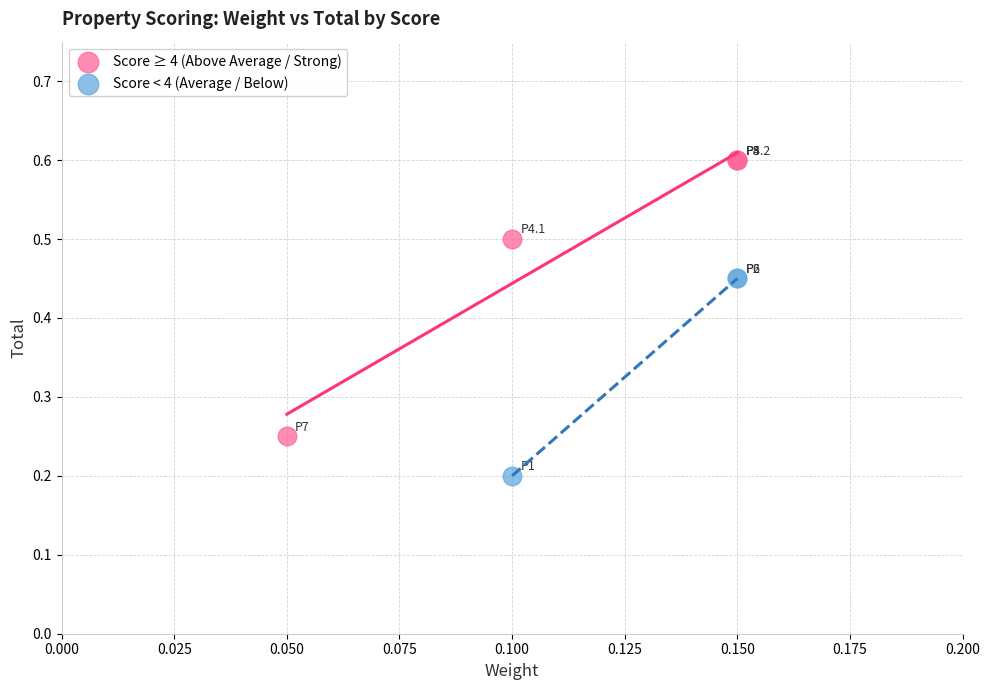

What are all the series names shown in the legend?

Score ≥ 4 (Above Average / Strong), Score < 4 (Average / Below)